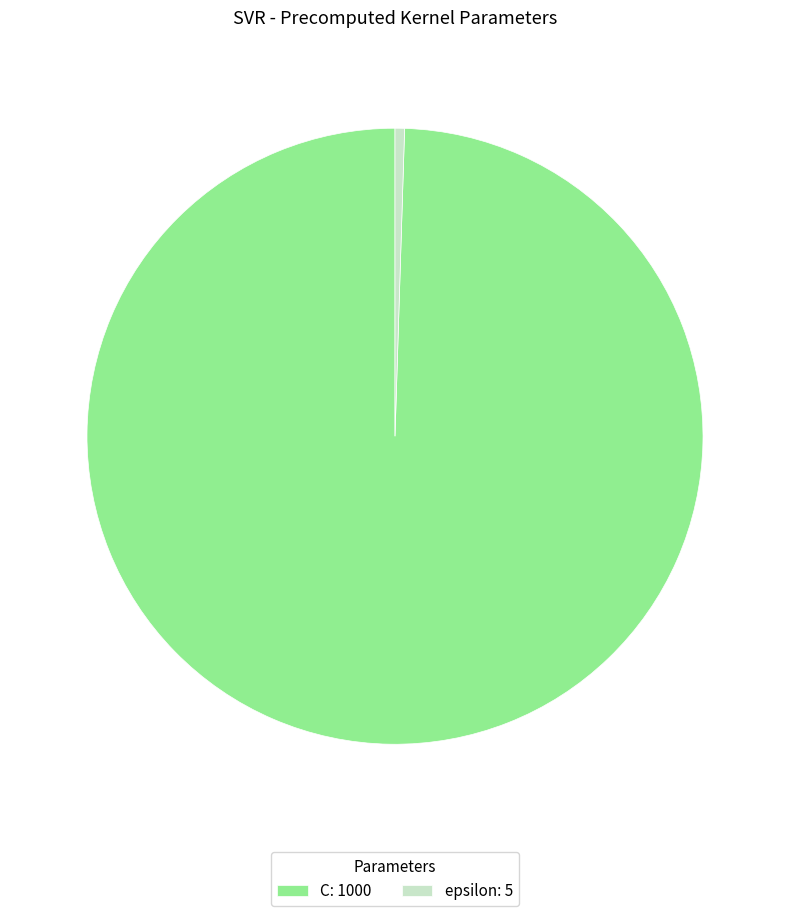

Is the sum of C: 1000 and epsilon: 5 greater than half?

Yes